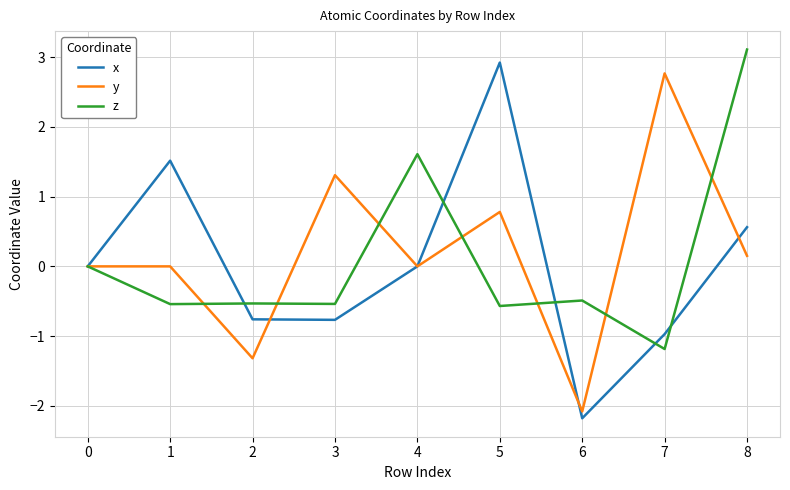

Is the value of y at 5 greater than the value of x at 7?

Yes